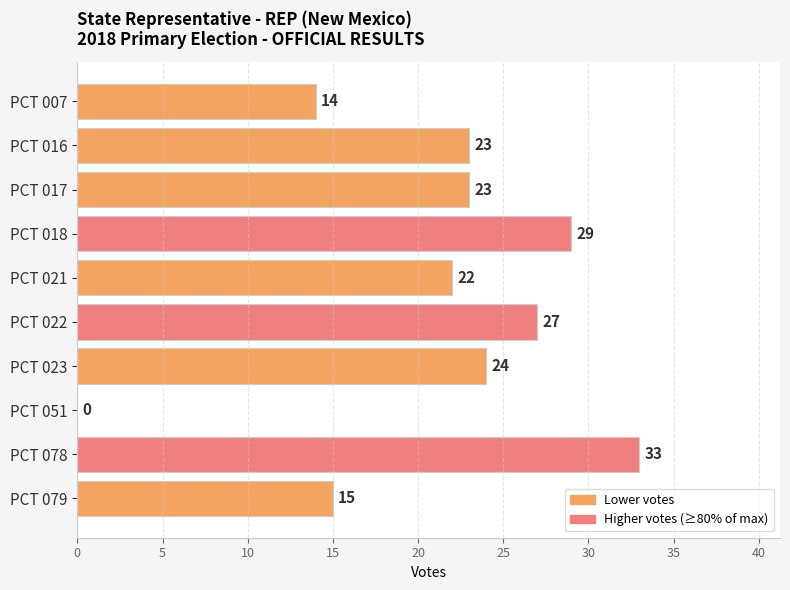

What is the sum of the values at PCT 018 and PCT 021?

51